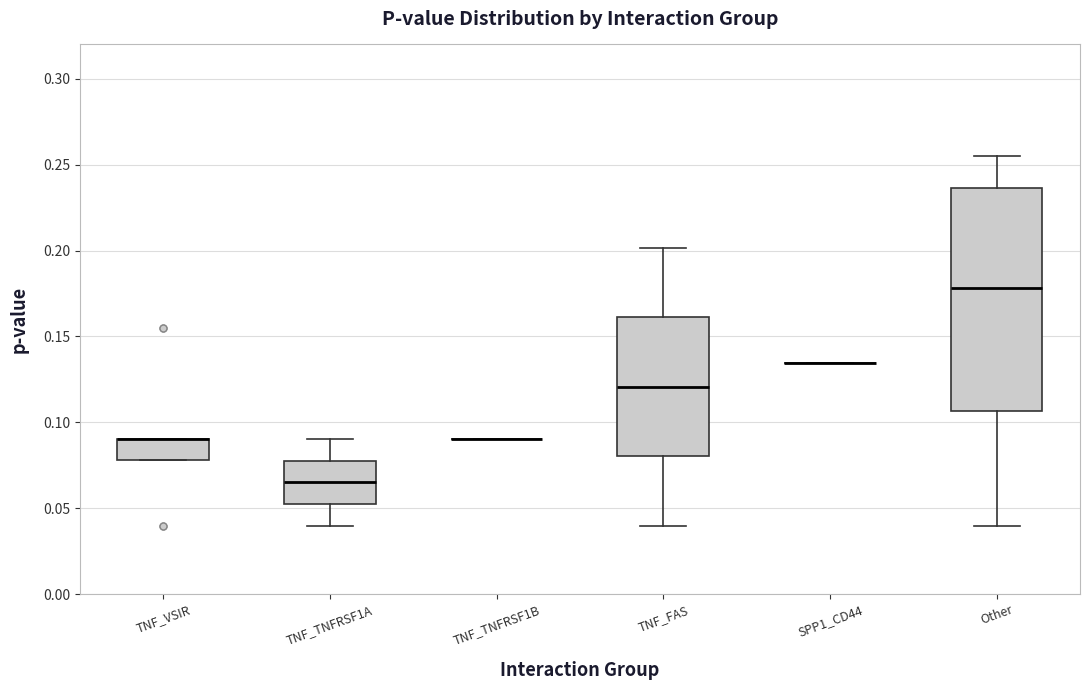

Comparing the boxes themselves (not the whiskers), which one is the tallest?

Other